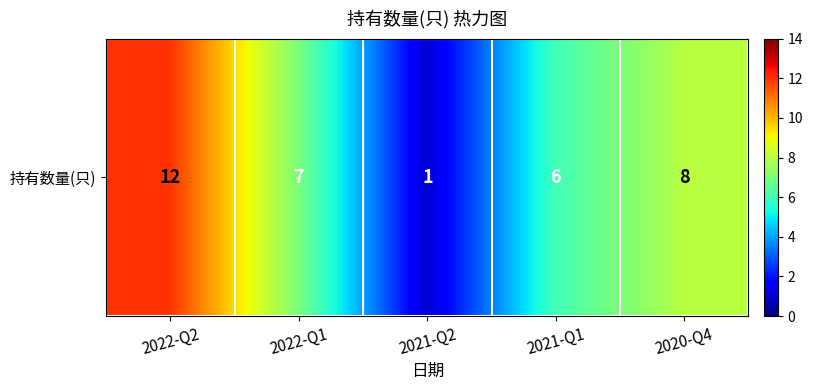

Where does the data first go above 7?

2022-Q2